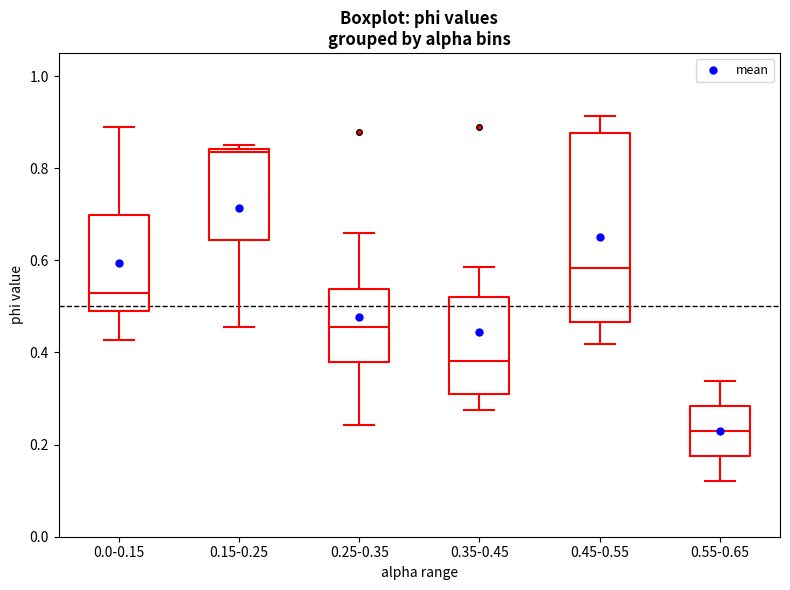

Which box is the tallest, from its lower edge to its upper edge?

0.45-0.55